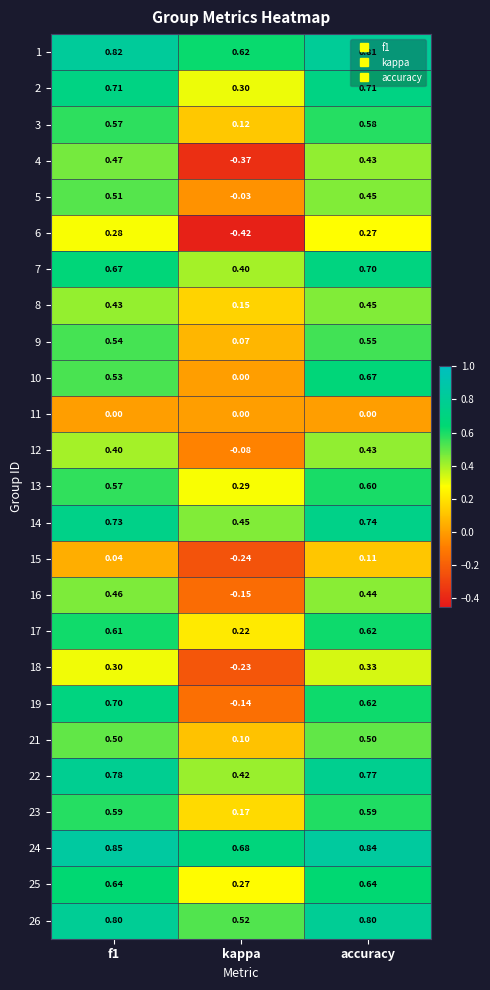

Is the value of 6 at kappa greater than the value of 19 at accuracy?

No